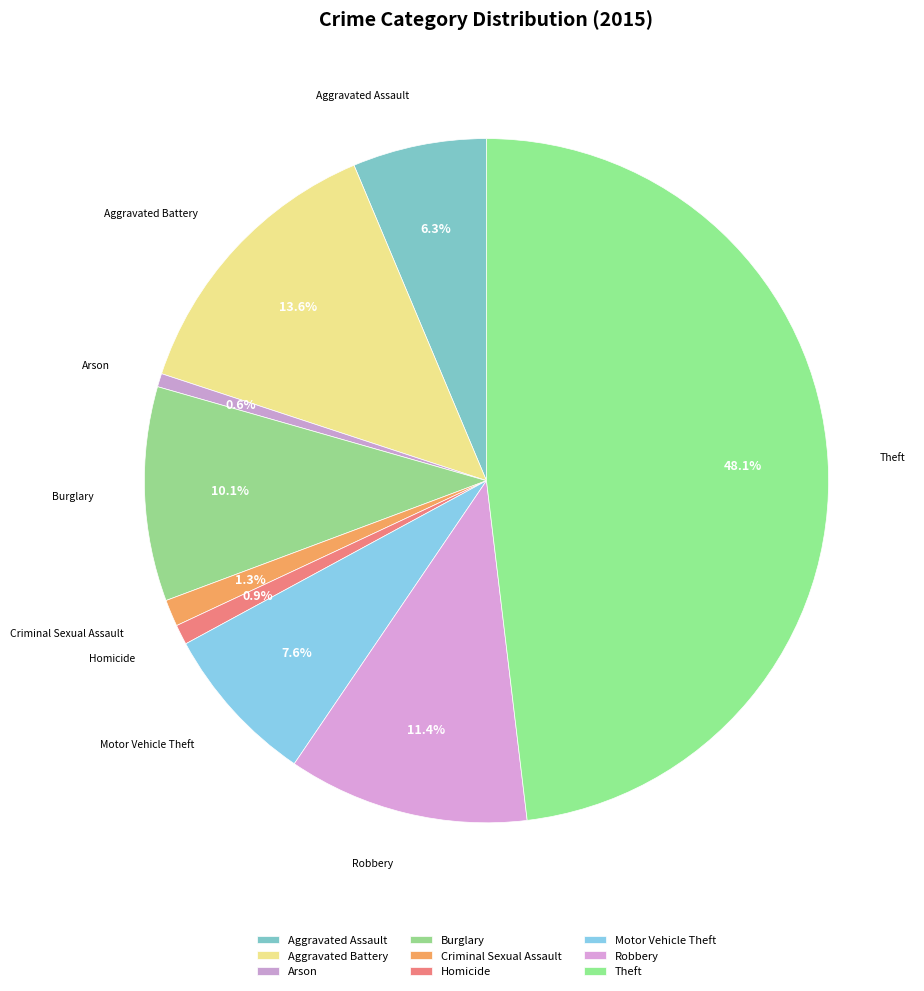

To the nearest percent, what portion does Aggravated Assault represent?

6%